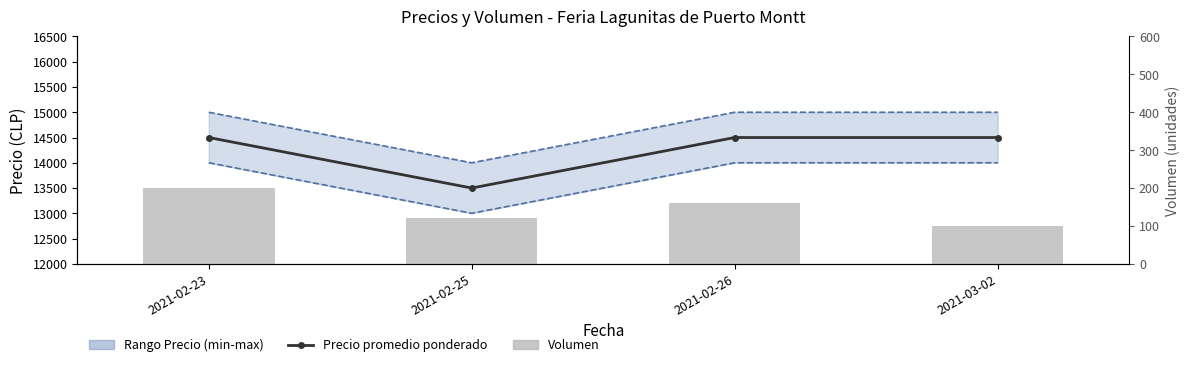

The Volumen series shows 189 at 2021-02-25. True or false?

False